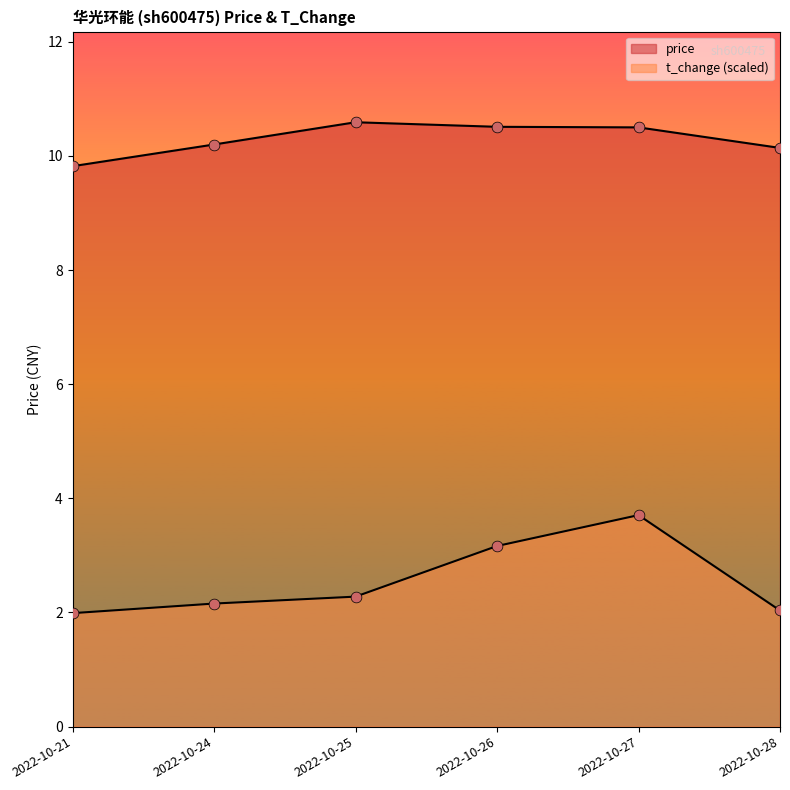

What are all the series names shown in the legend?

price, t_change